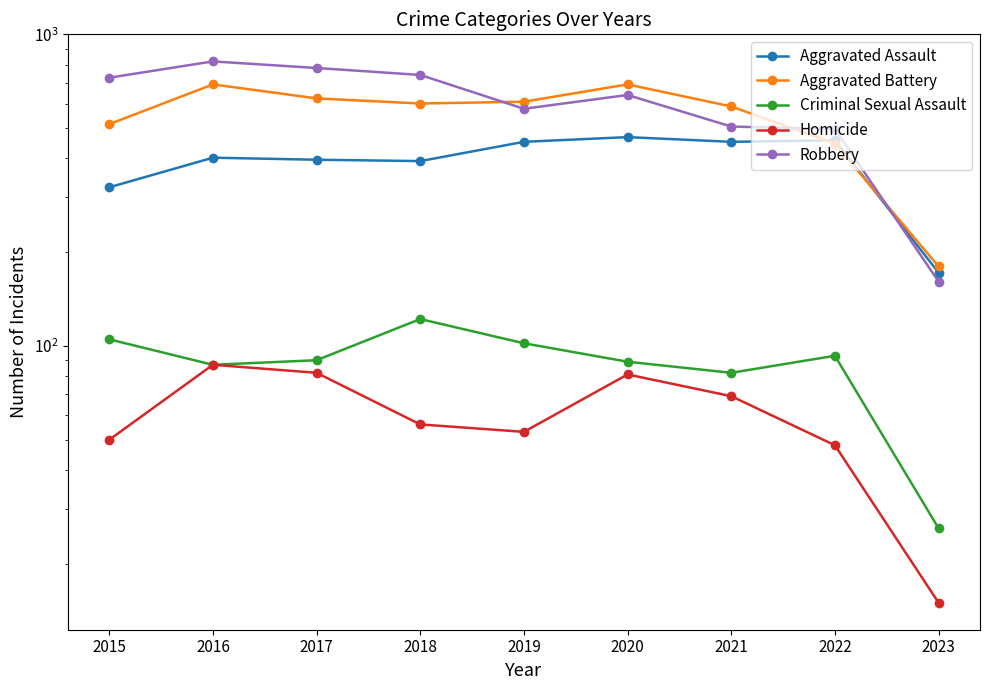

True or false: Aggravated Battery and Homicide intersect in this chart.

False